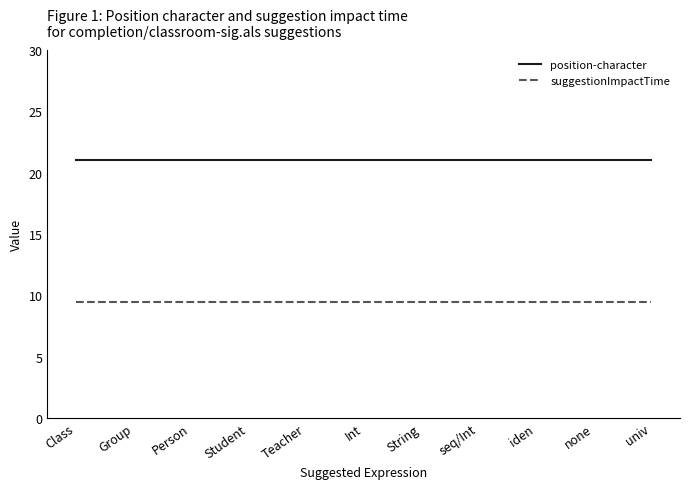

Rank the series by their maximum value, from lowest to highest.

suggestionImpactTime, position-character